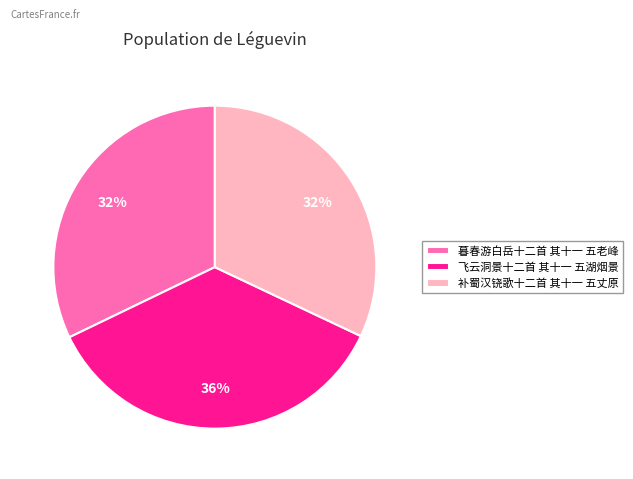

Is the sum of 暮春游白岳十二首 其十一 五老峰 and 飞云洞景十二首 其十一 五湖烟景 greater than half?

Yes